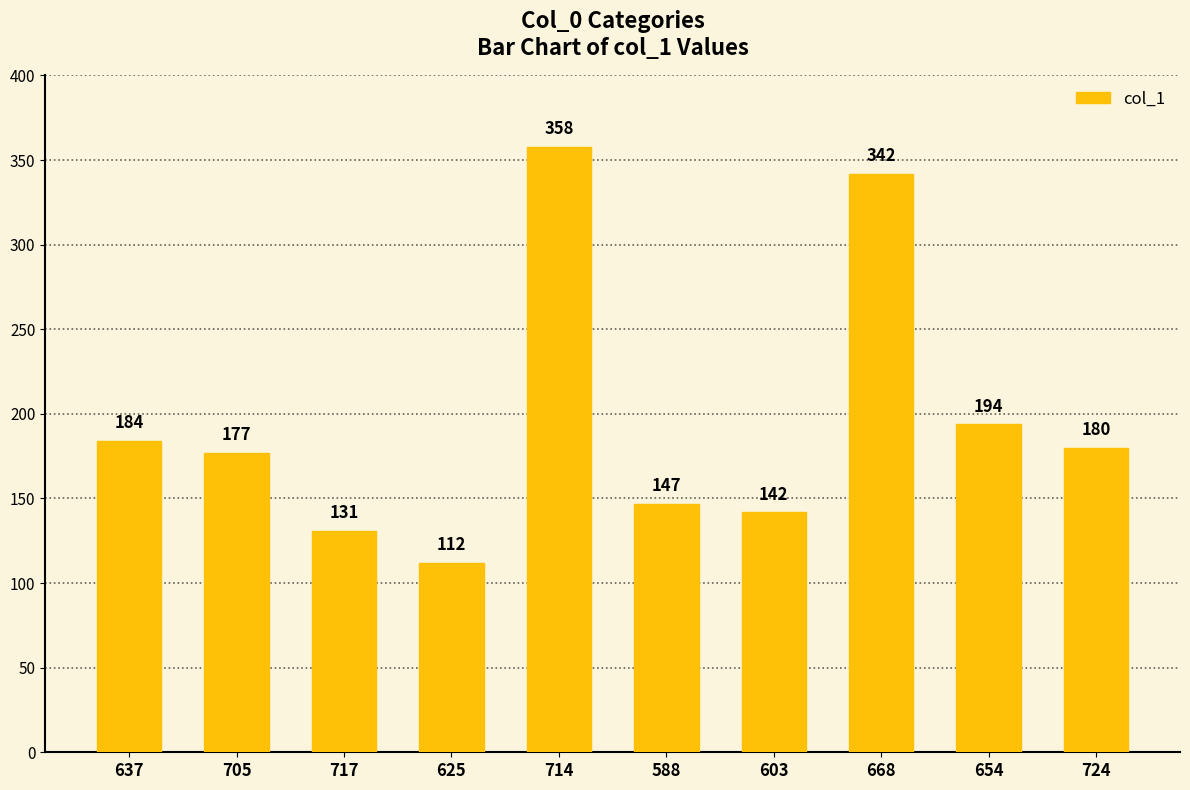

List the labels in order of value, smallest first.

625, 717, 603, 588, 705, 724, 637, 654, 668, 714